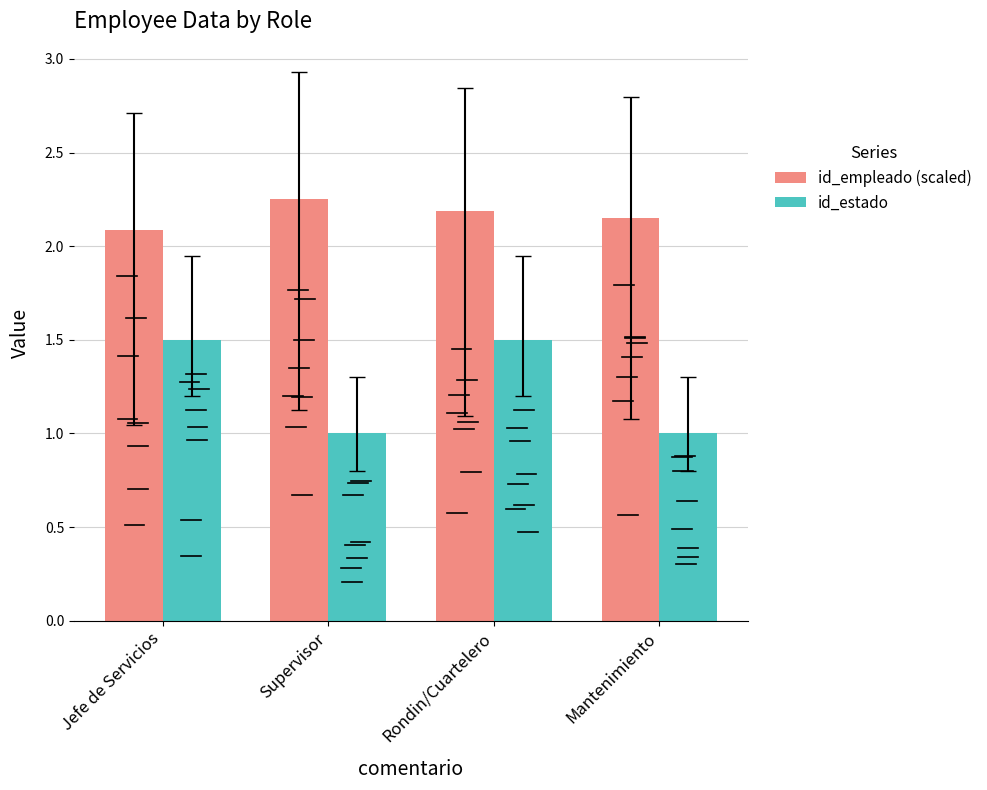

Which series has the widest spread of values?

id_estado